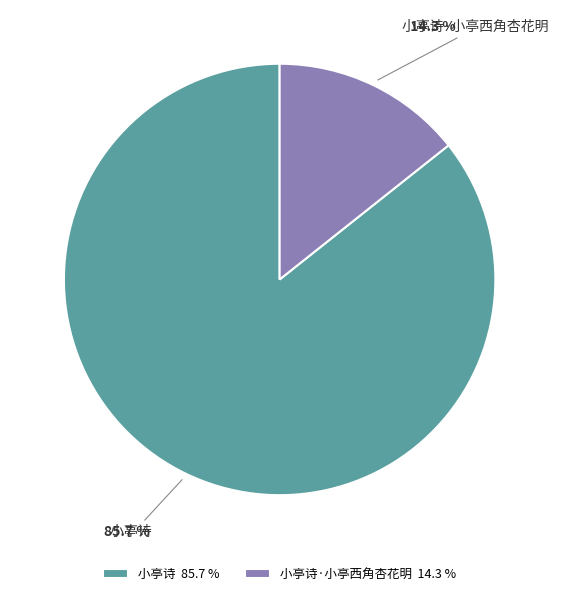

To the nearest percent, what is the average slice percentage?

50%